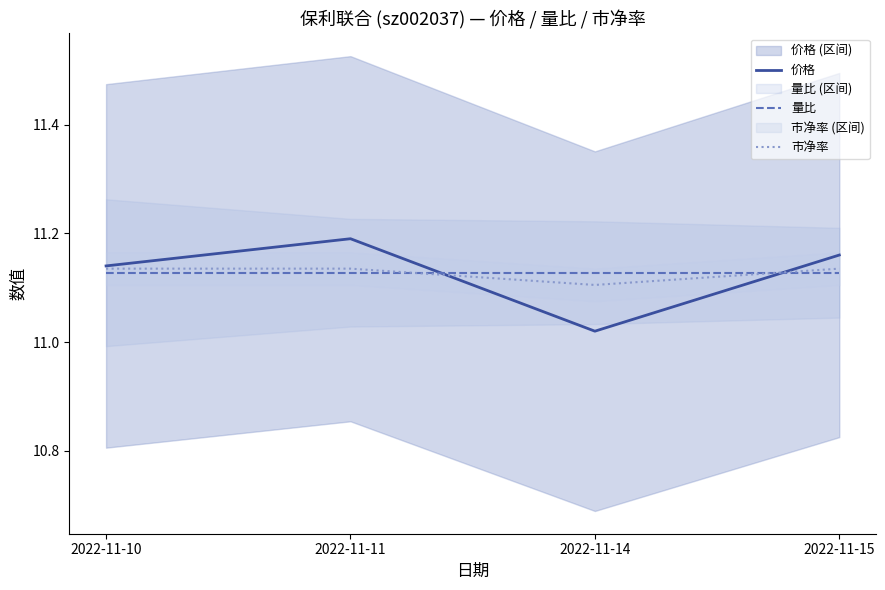

What is the difference between the highest and lowest values at 2022-11-11?

0.1